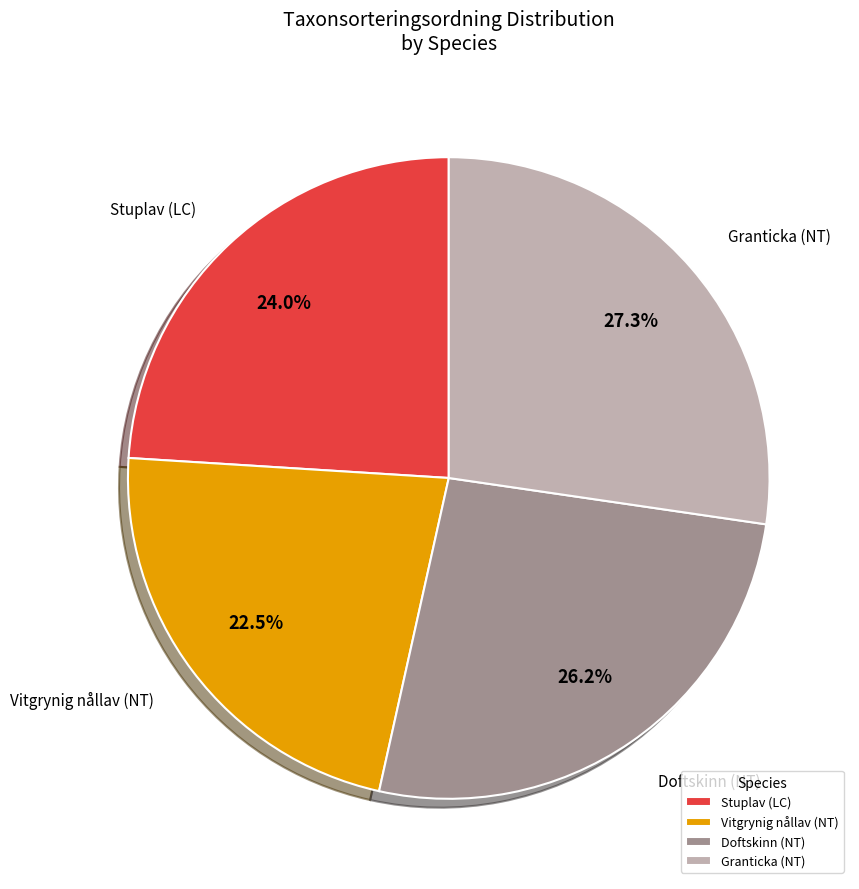

Which category has the smallest portion of the pie?

Vitgrynig nållav (NT)